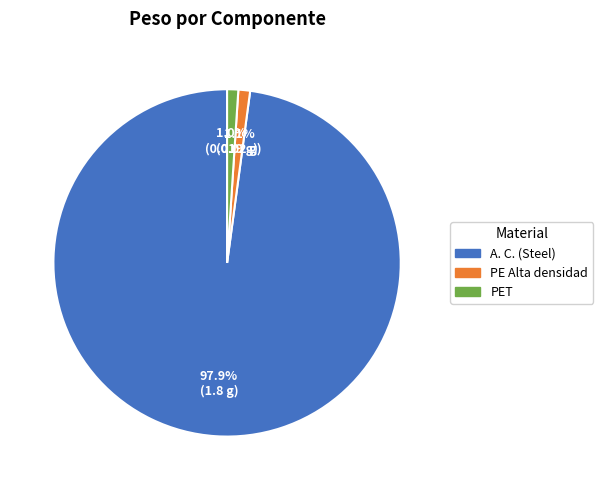

Between A. C. (Steel) and PE Alta densidad, which is larger?

A. C. (Steel)